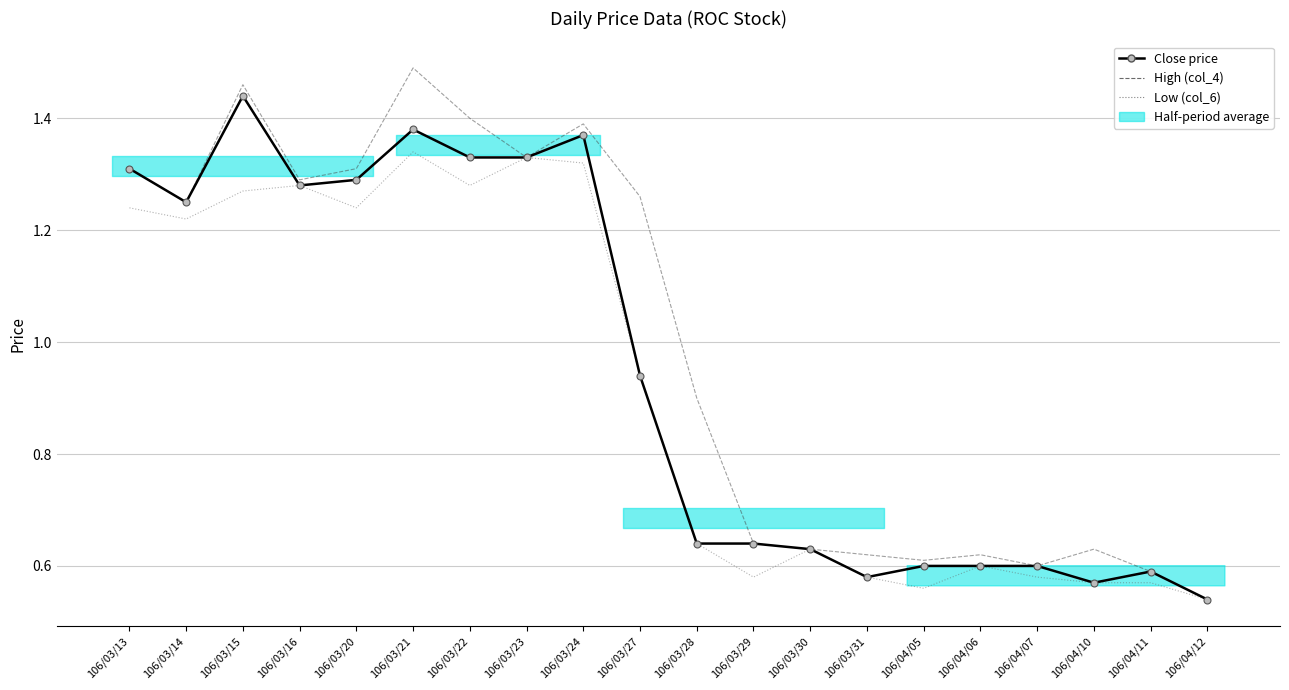

What are all the series names shown in the legend?

Close price, High (col_4), Low (col_6)